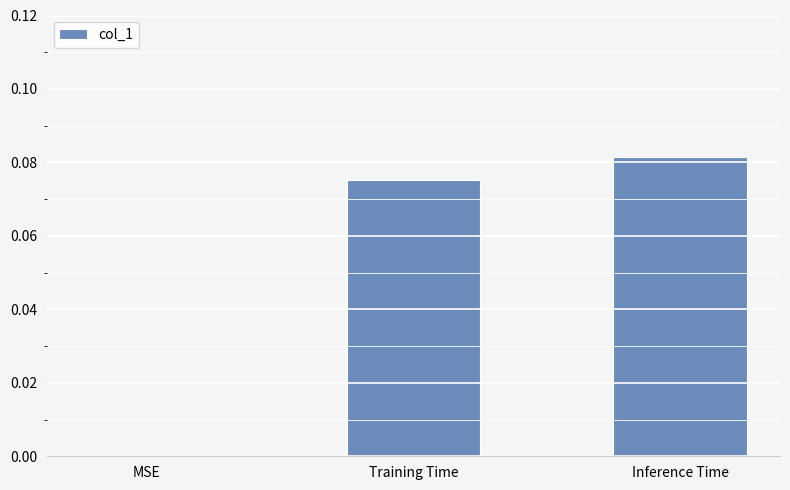

Are the bars horizontal?

No